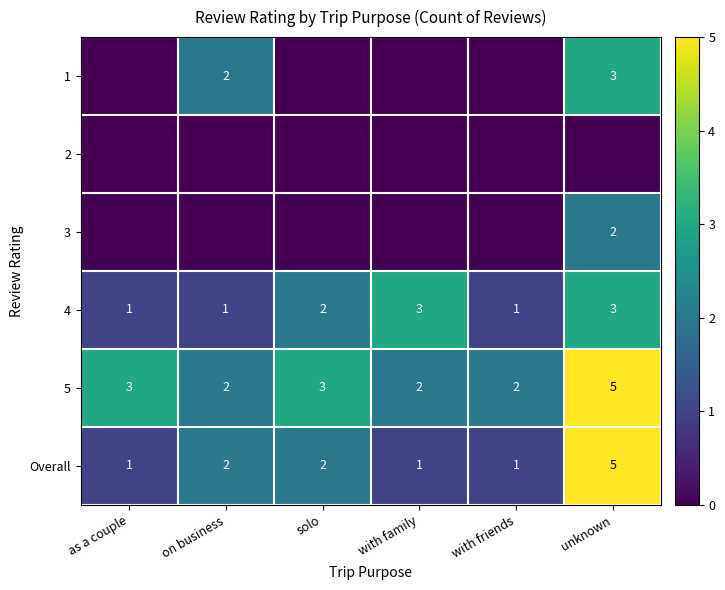

Is the value of 4 at with friends greater than the value of 5 at solo?

No